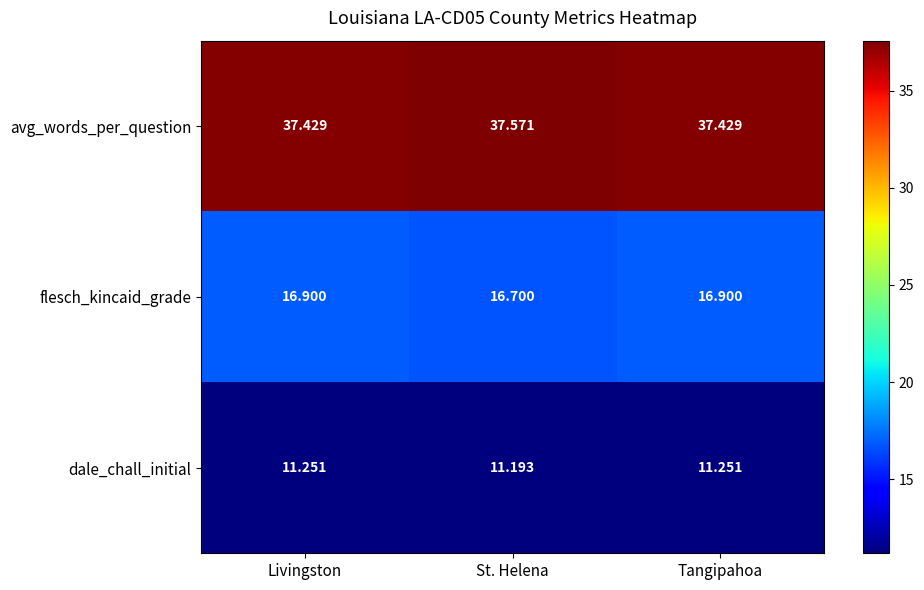

Which series has the widest spread of values?

flesch_kincaid_grade